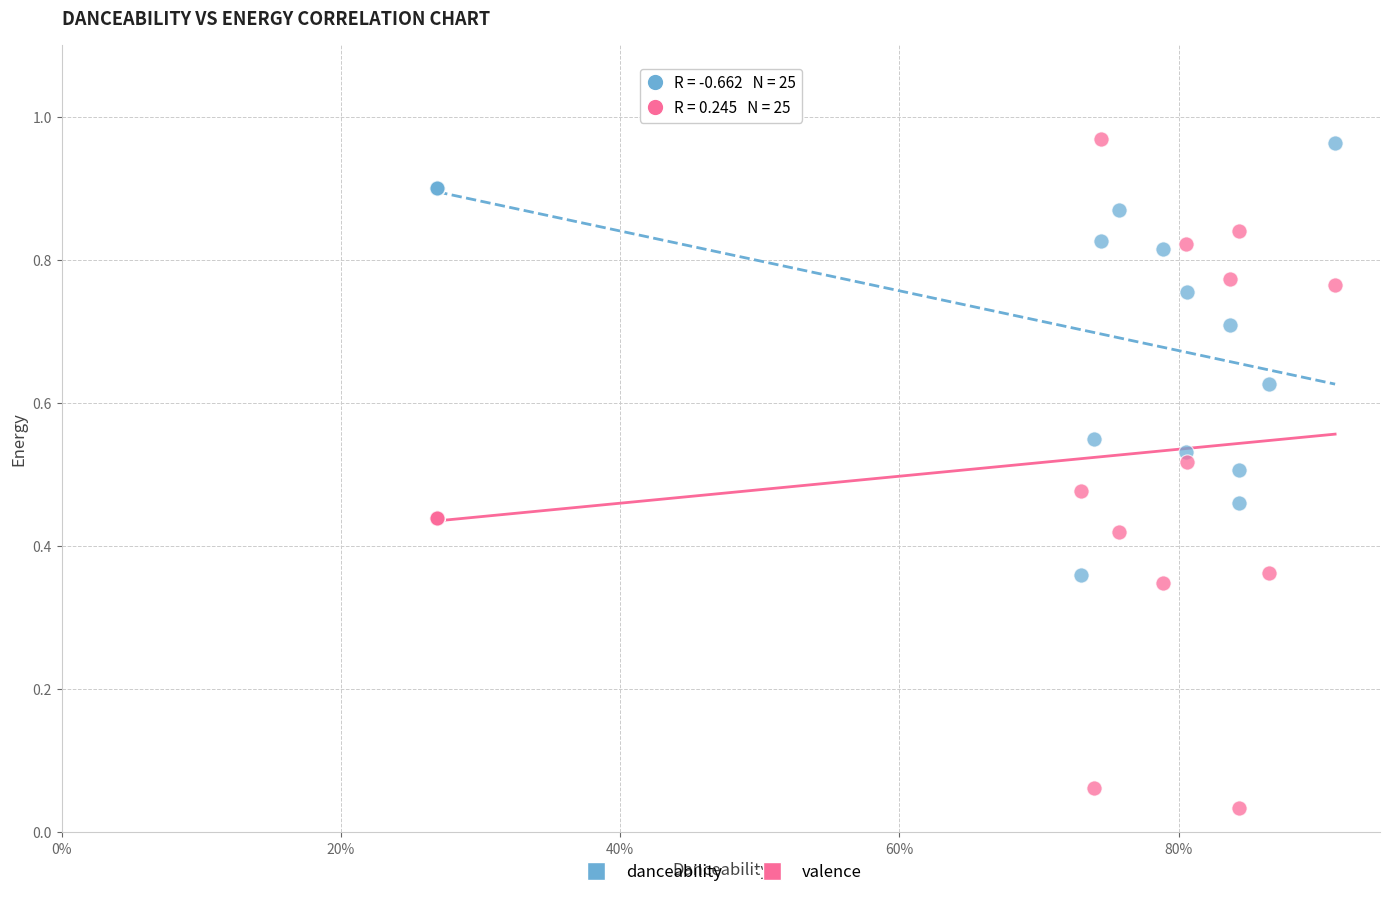

Which series has the widest spread of Y values?

valence